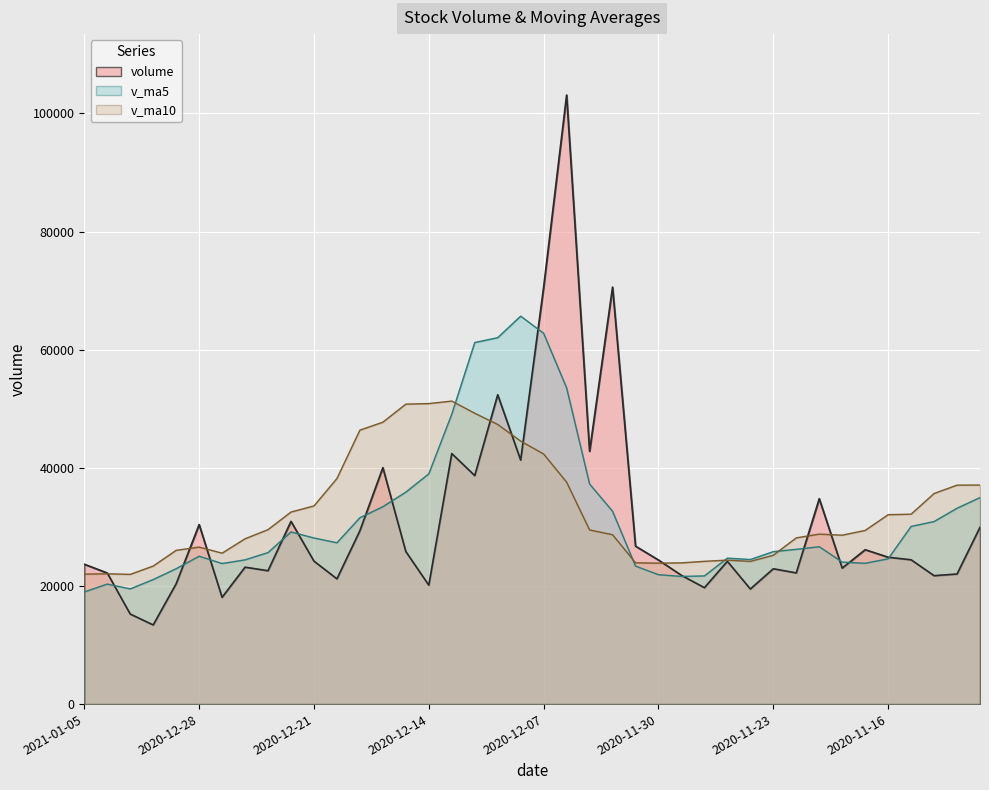

Where is the first local minimum for v_ma5?

2020-12-31